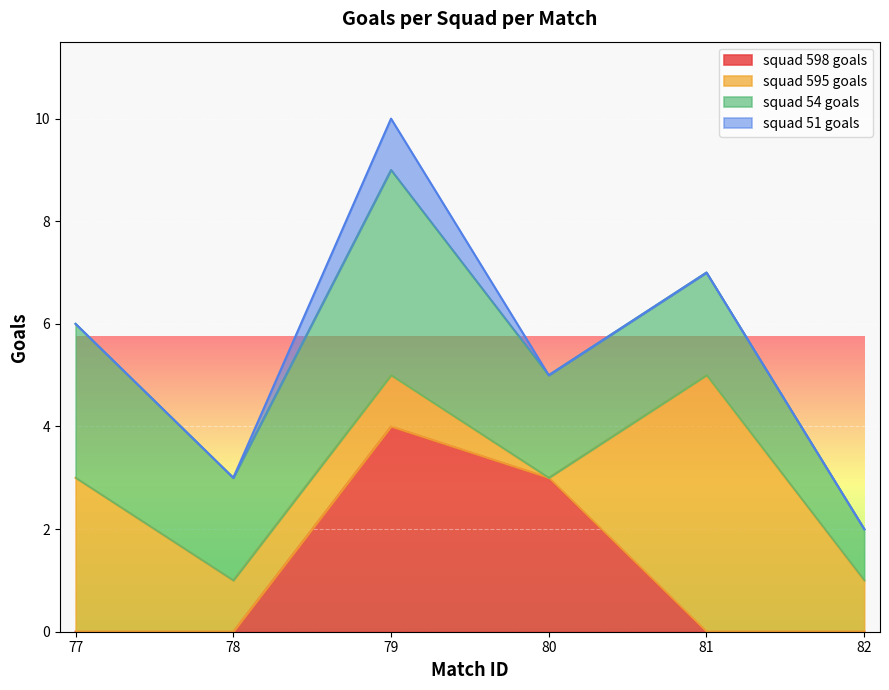

At which label is squad 598 goals closest to 2?

80